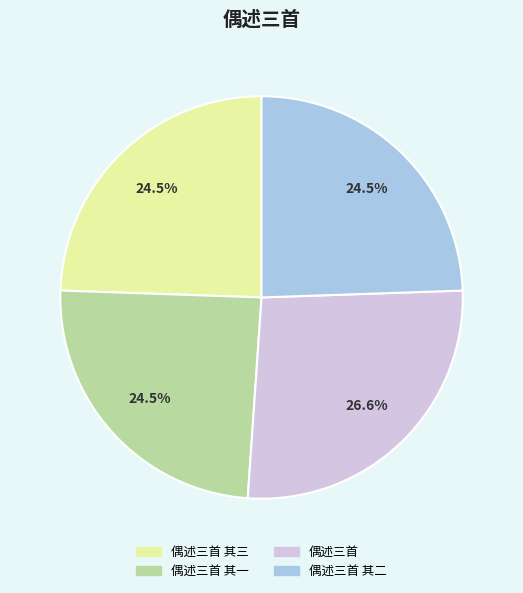

Is there a majority slice in this chart?

No